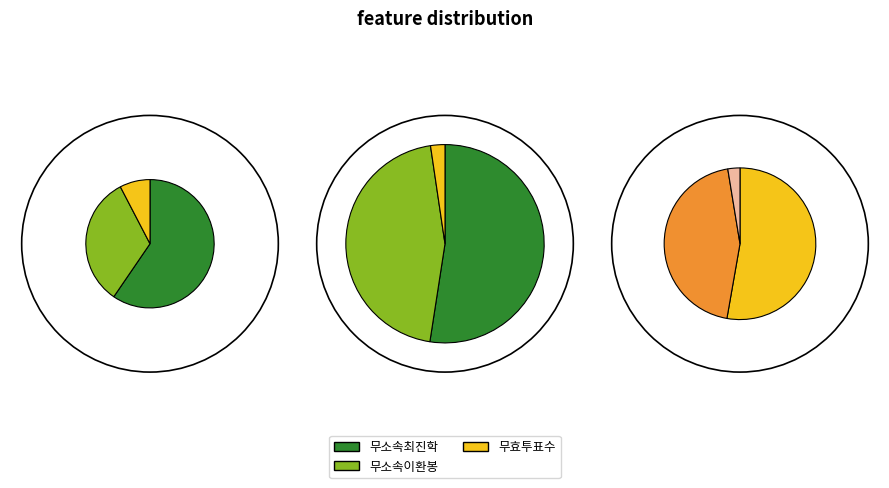

How much of the chart is everything except 거소투표?

94.9%